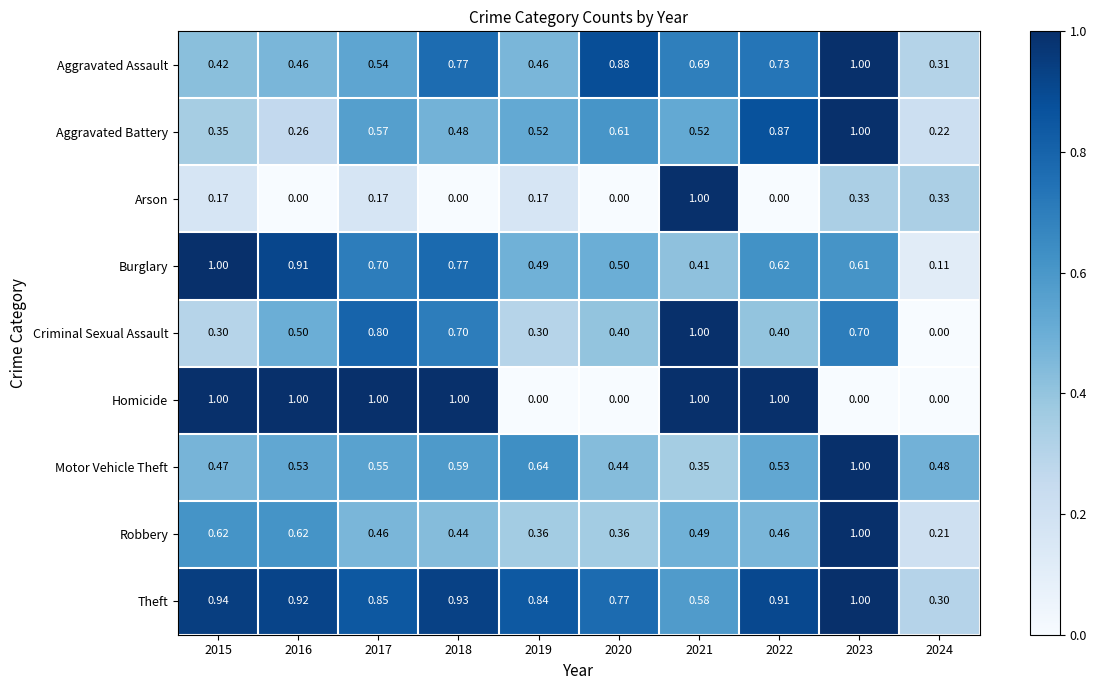

Which series has the largest total across all categories?

Theft